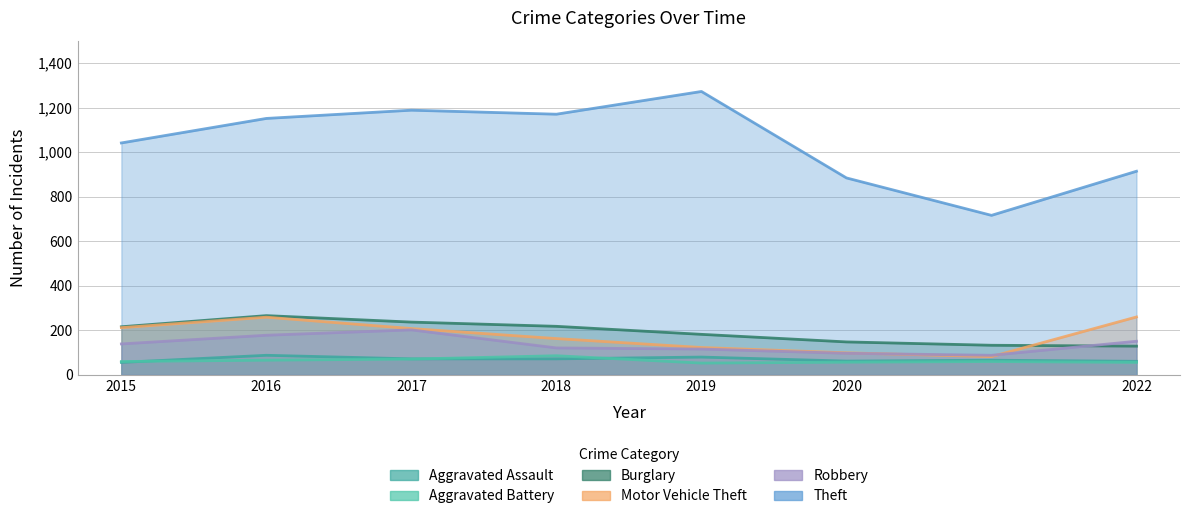

Is it true that Theft equals 1272 at 2019?

True